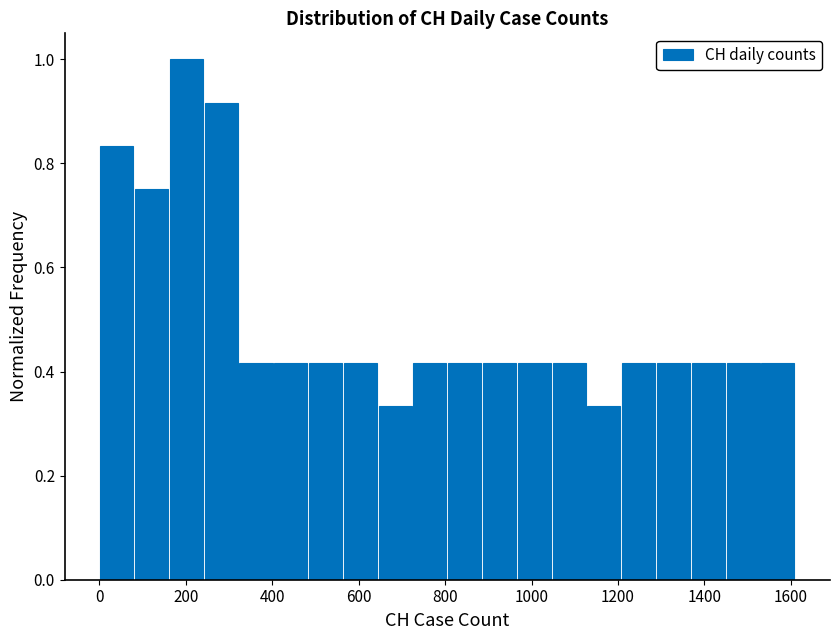

How tall is the bar that spans 0 to 80 on the x-axis? Neither the bar edges nor the heights are printed on the chart, so give them approximately, as read against the axes.

0.84